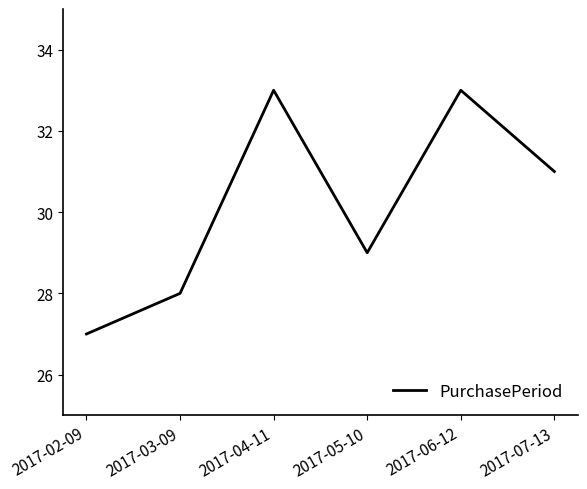

Count the values in the range 28 to 33.

5